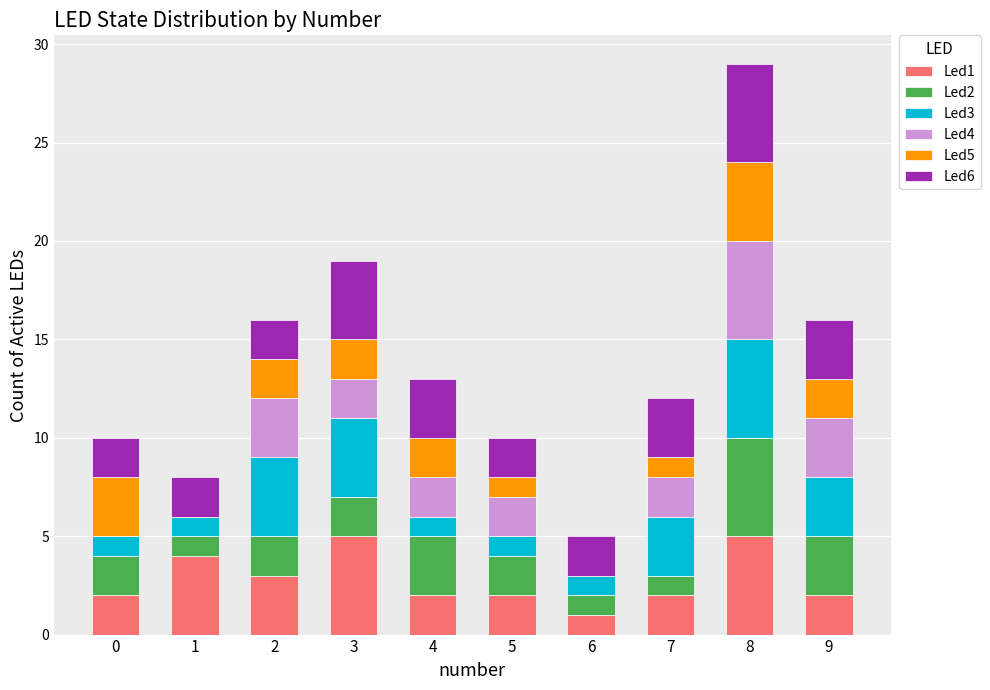

At which category is the sum across all series the highest?

8